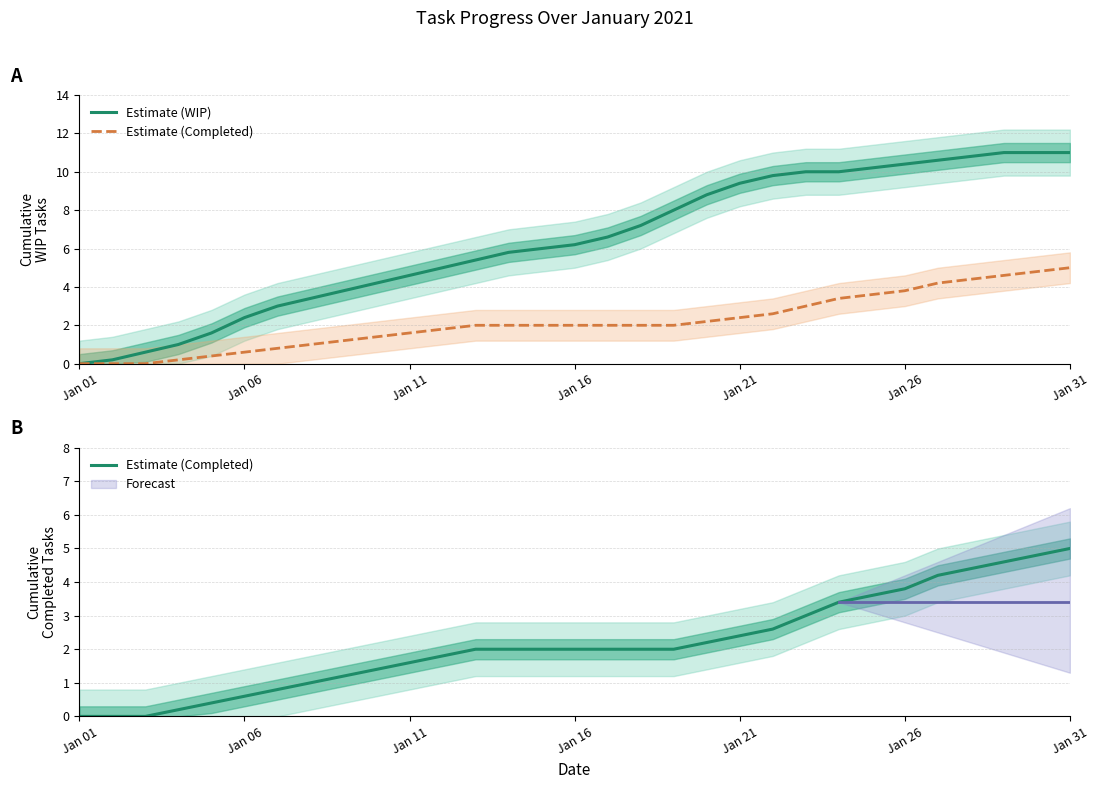

What is the difference between the second highest and minimum values in the Estimate (Completed) series?

4.8